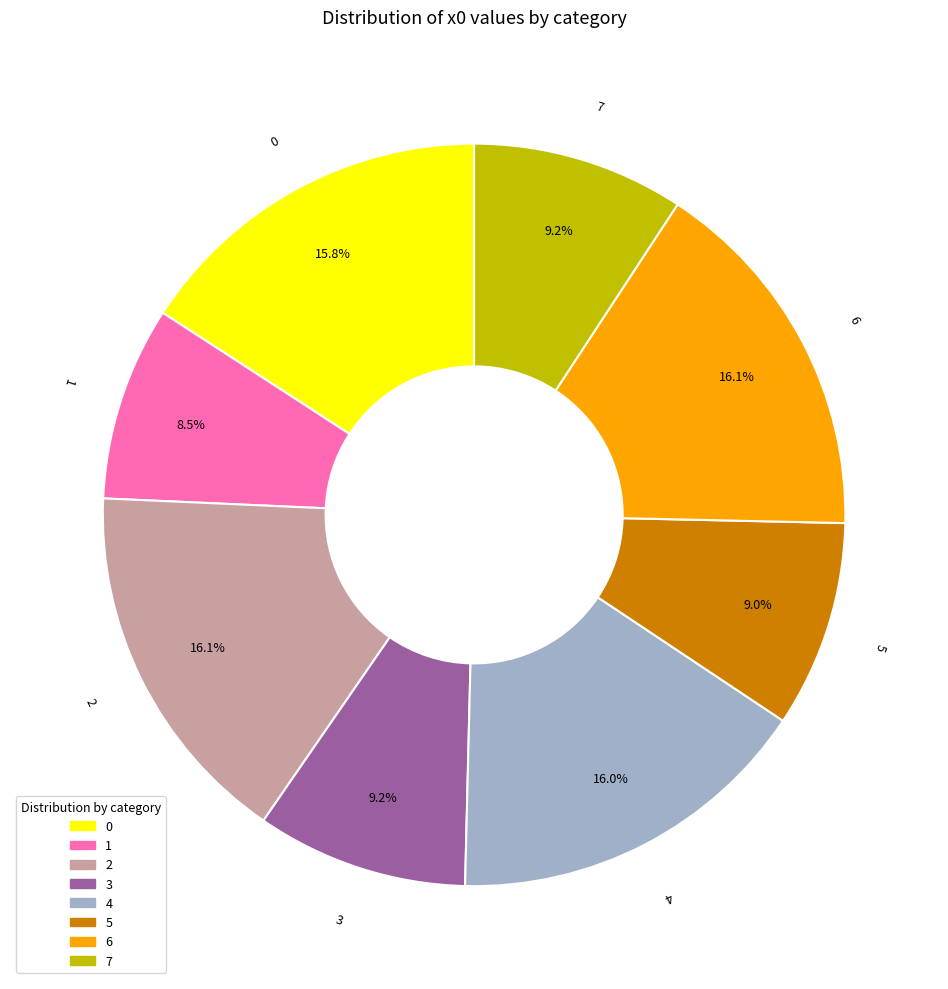

To the nearest percent, what is the average slice percentage?

12%